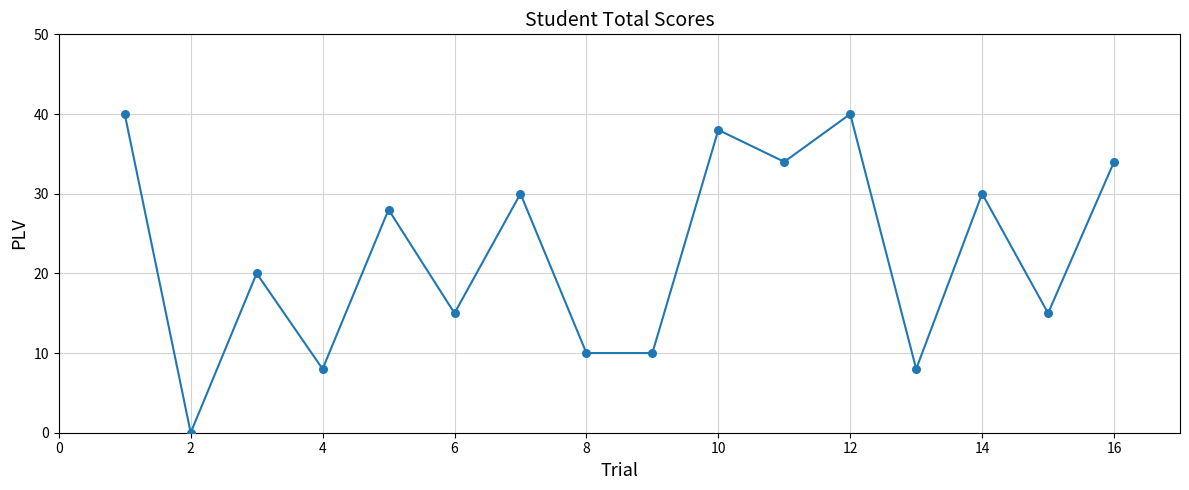

What is the range of X values (max minus min)?

15